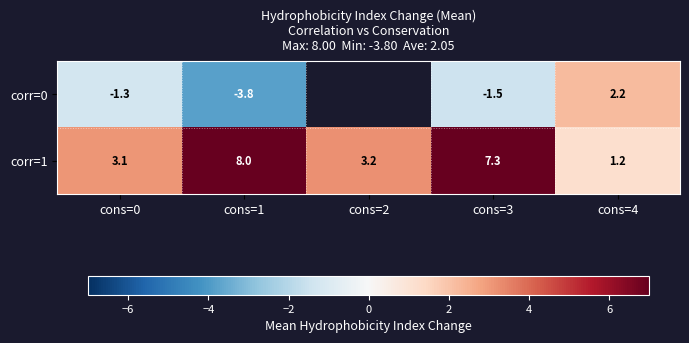

Which series changed the most between cons=2 and cons=3?

corr=1